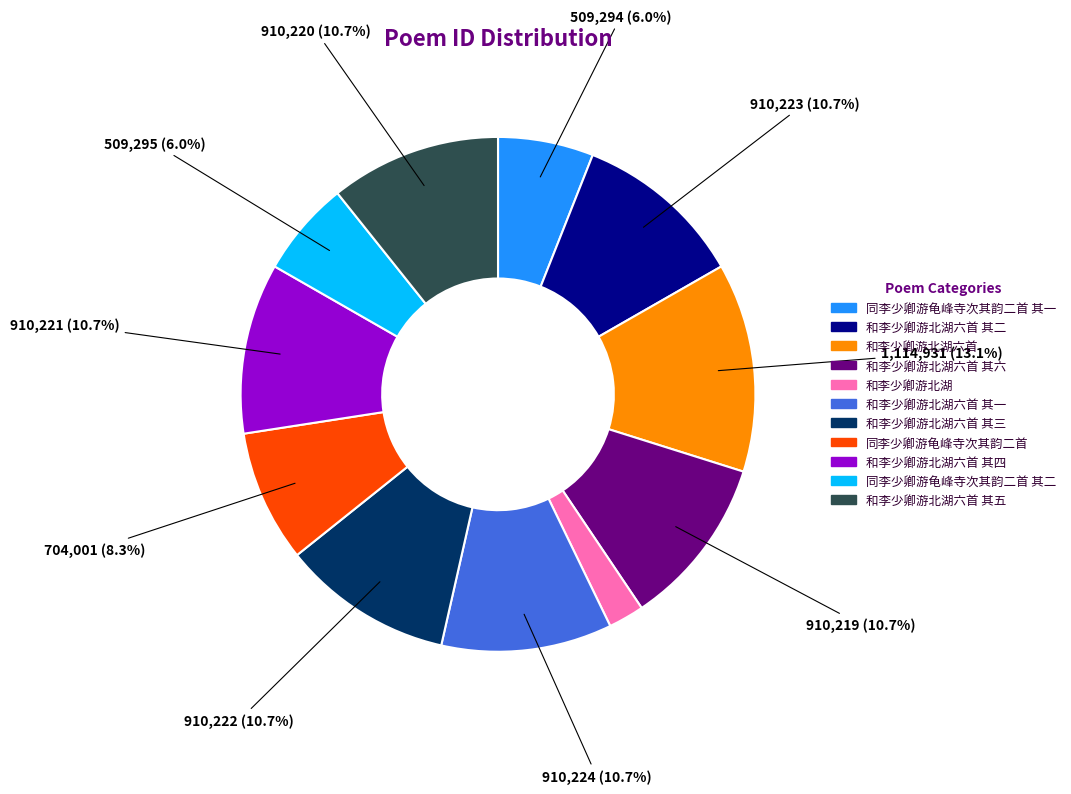

How many slices are in this pie chart?

11